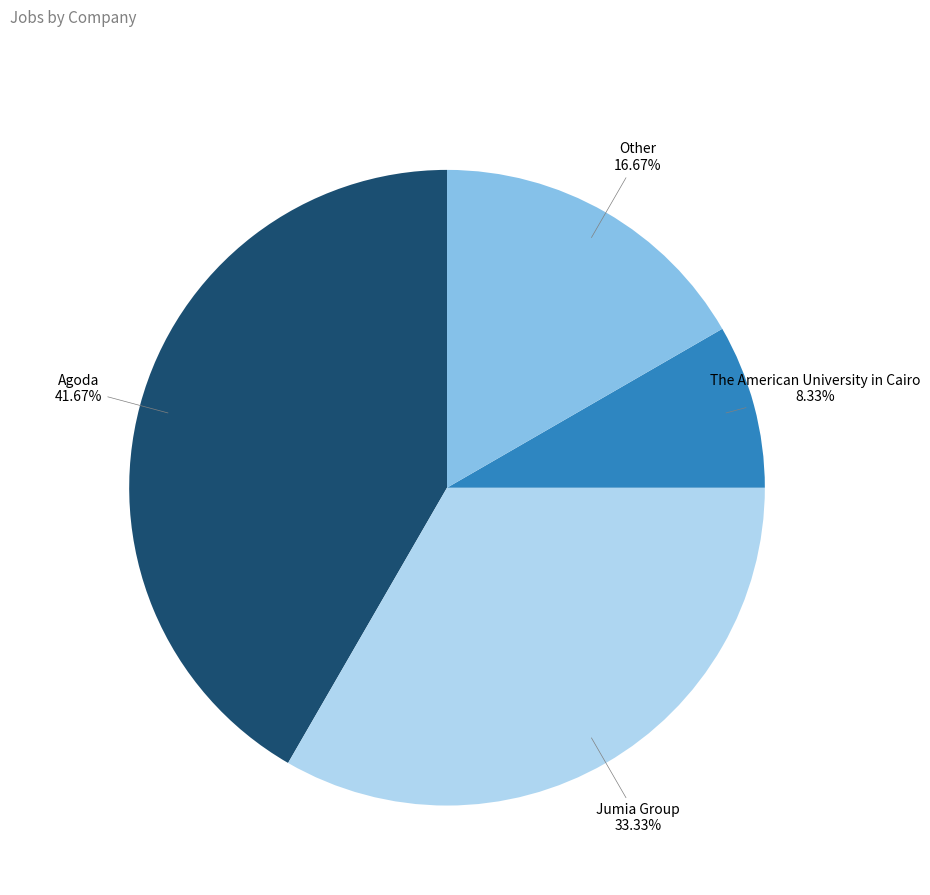

To the nearest percent, what is the difference between the largest and smallest slice percentages?

33%